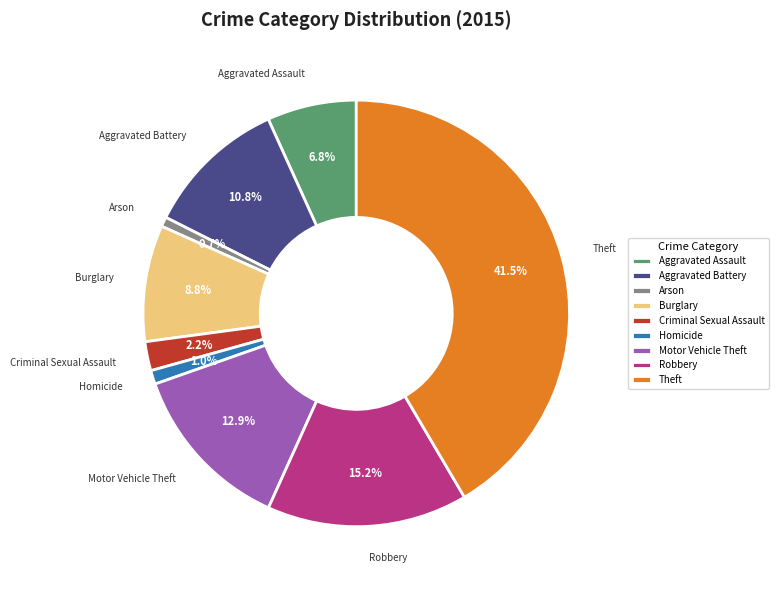

To the nearest percent, what is the difference between the largest and smallest slice percentages?

41%